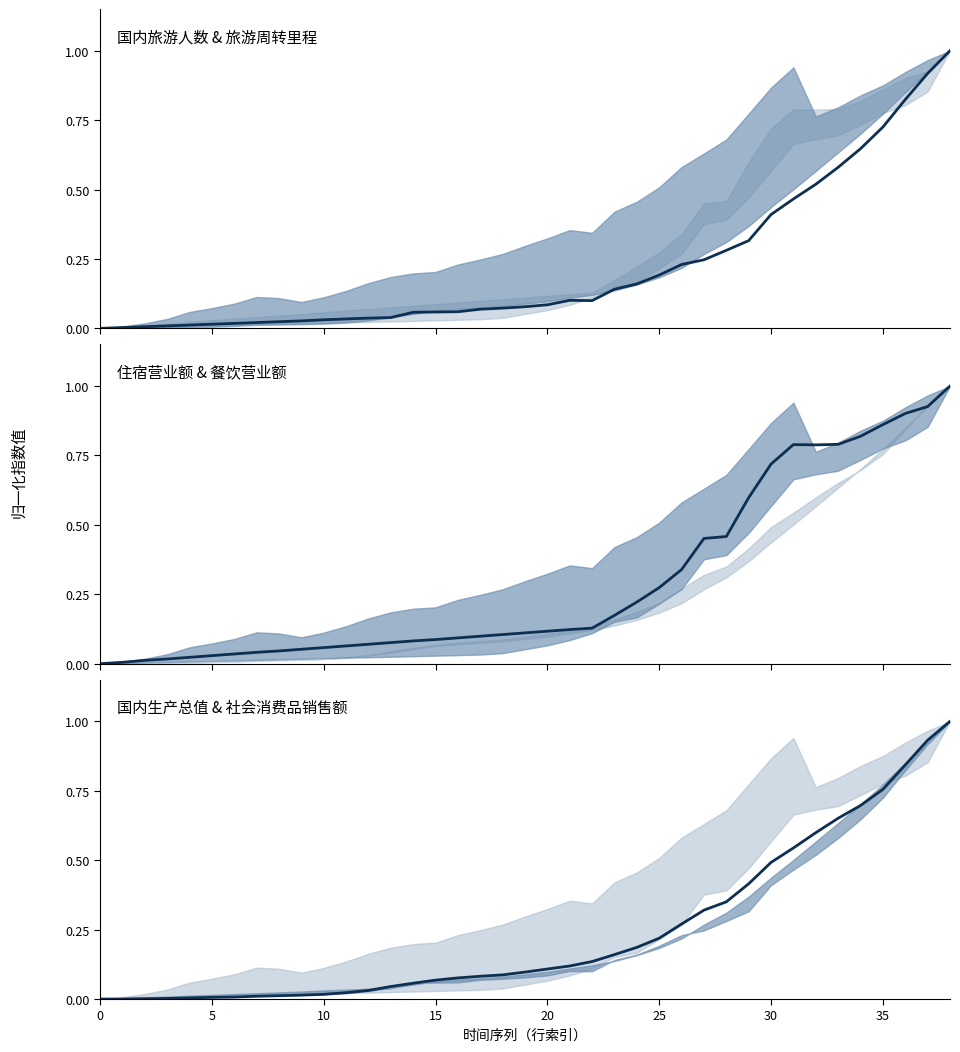

What is the average value of the 国内旅游人数 series?

0.2